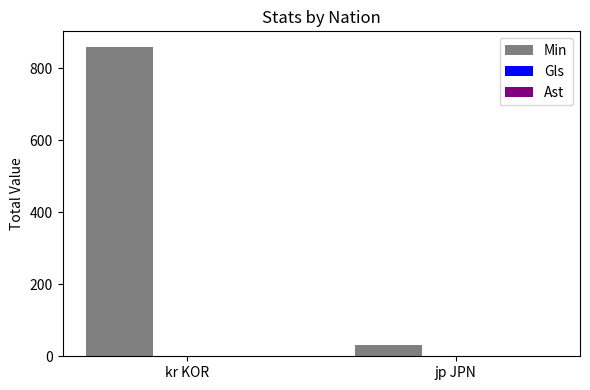

True or false: Min has a value of 31 at jp JPN.

True